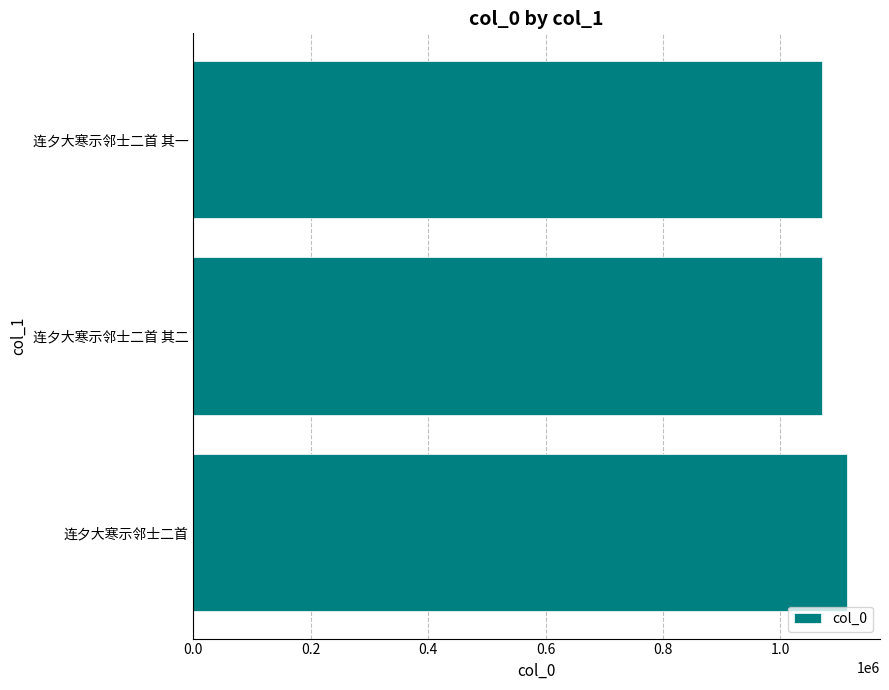

What is the change in value from 连夕大寒示邻士二首 to 连夕大寒示邻士二首 其一?

-42786